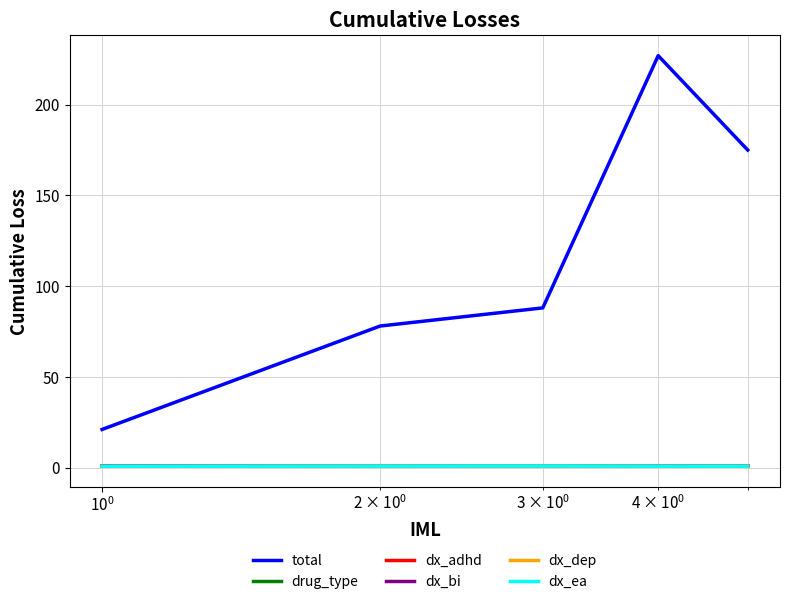

What is the maximum value shown in the chart?

227.0